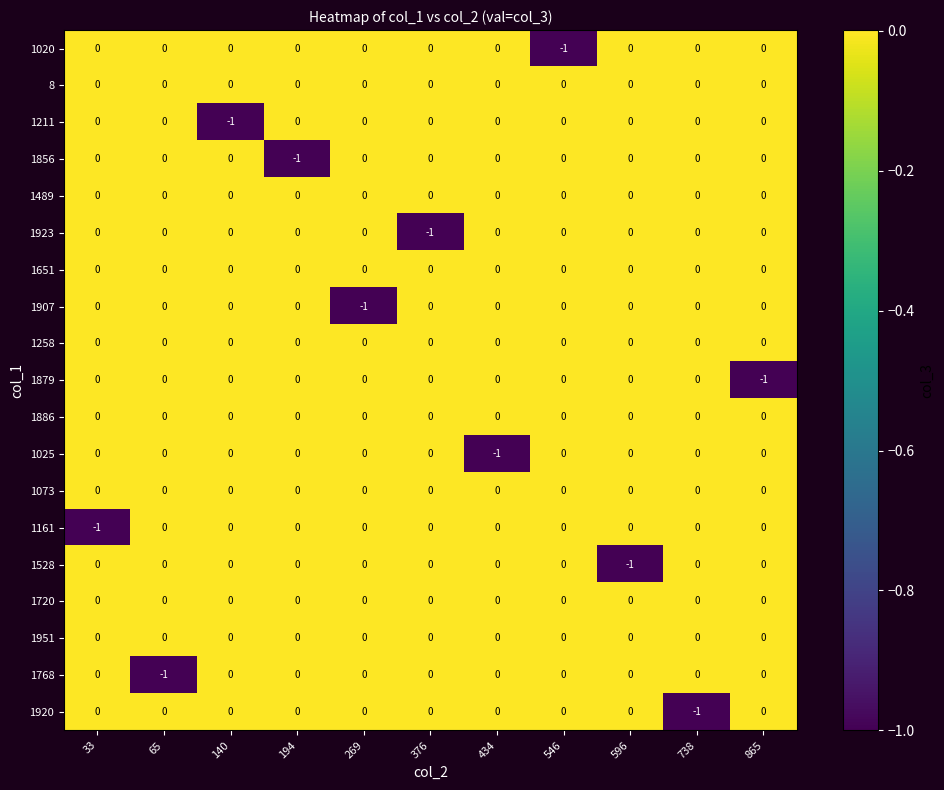

At which label does 1856 reach its minimum?

194